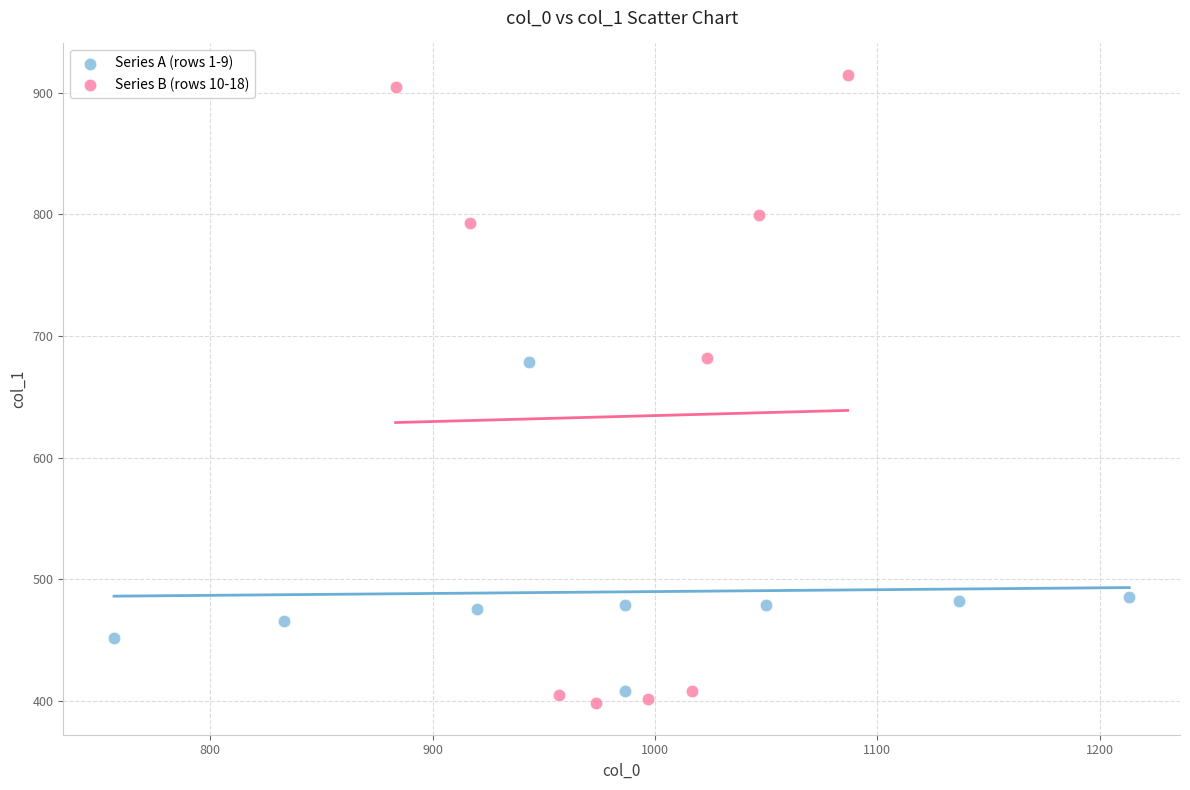

Which series has the largest Y range (max minus min)?

Series B (rows 10-18)